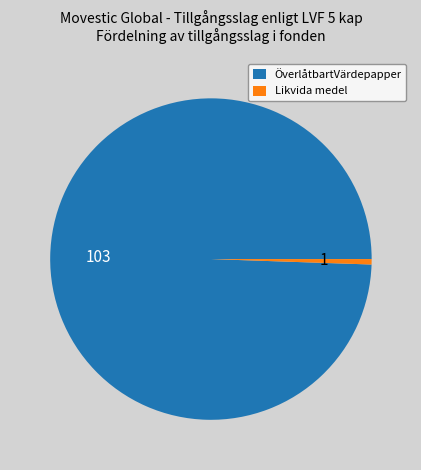

Between ÖverlåtbartVärdepapper and Likvida medel, which is larger?

ÖverlåtbartVärdepapper